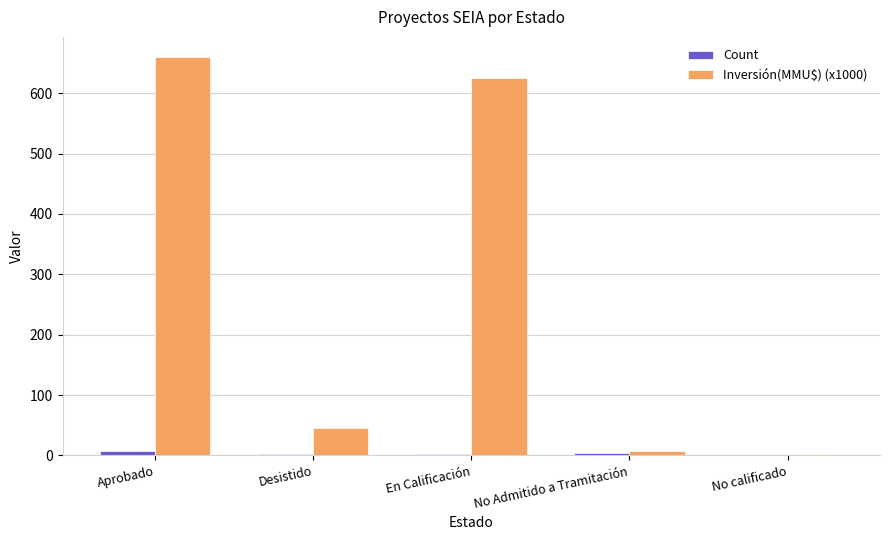

Where does the Inversión(MMU$) (x1000) series first go above 44?

Aprobado